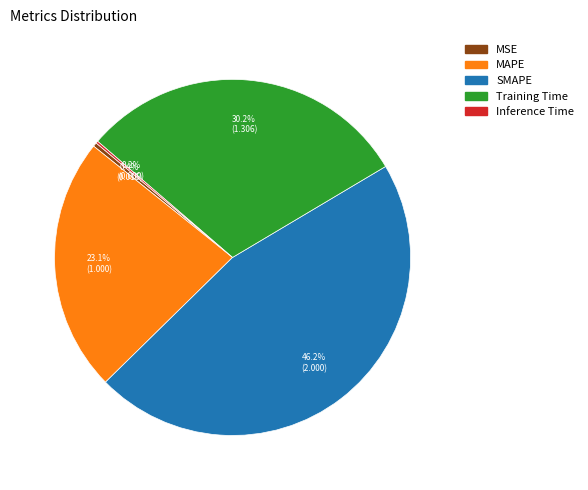

Which category has the biggest portion of the pie?

SMAPE